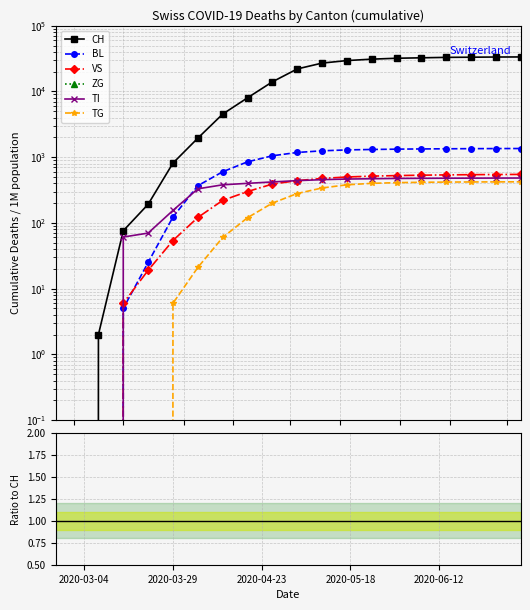

The VS series shows nan at 2020-06-12. True or false?

False